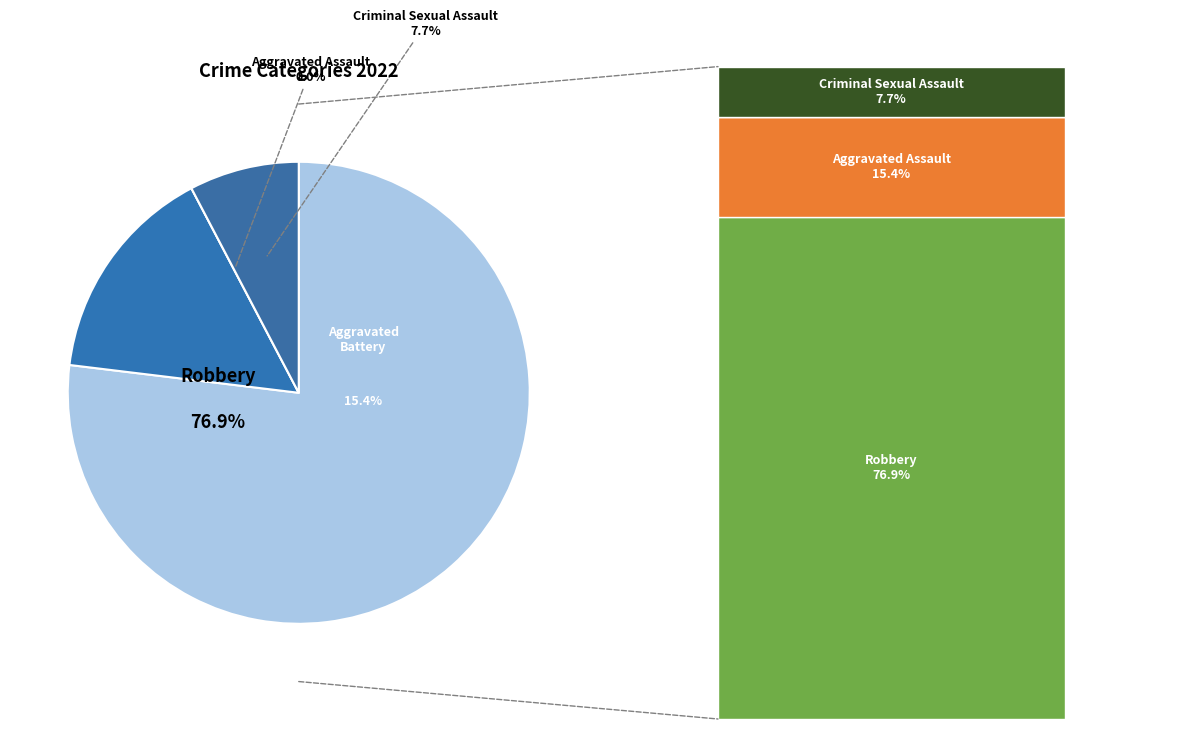

Which category accounts for the majority?

Robbery